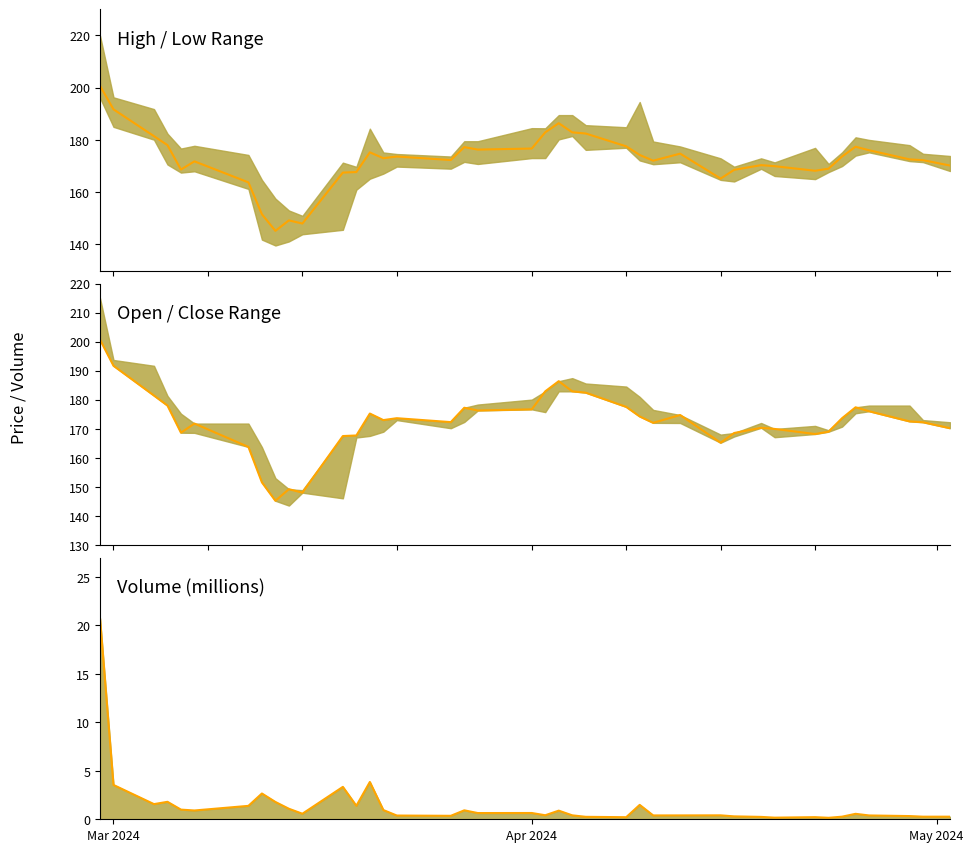

Reading left to right, transcribe all the data shown in this chart.

Close: 200.7	191.7	181.4	178.0	168.6	171.8	163.8	151.6	145.2	149.2	148.0	167.5	167.7	175.2	173.0	173.6	172.3	177.2	176.3	176.7	182.9	186.4	182.9	182.4	177.6	174.2	172.1	174.8	165.2	168.6	170.4	169.9	168.2	169.0	173.6	177.4	176.1	172.6	172.2	170.2
Volume line: 20.7	3.5	1.6	1.8	1.0	0.9	1.4	2.7	1.8	1.1	0.6	3.3	1.4	3.8	1.0	0.4	0.4	0.9	0.6	0.6	0.4	0.9	0.4	0.3	0.2	1.5	0.4	0.4	0.4	0.3	0.2	0.2	0.2	0.2	0.3	0.6	0.4	0.3	0.3	0.3